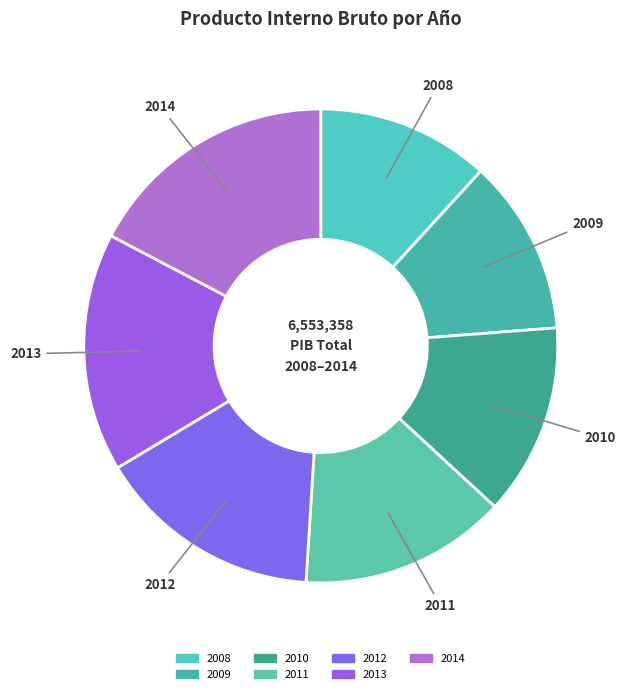

What is the largest slice in the pie chart?

2014